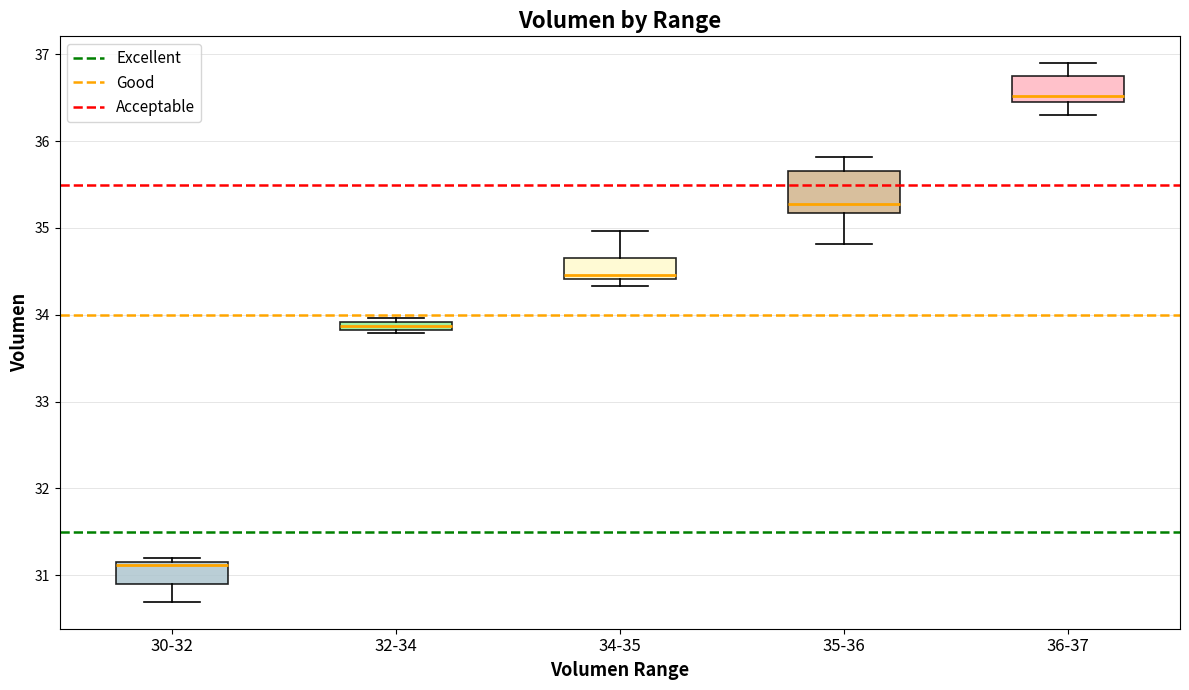

Which box has the lowest median line?

30-32